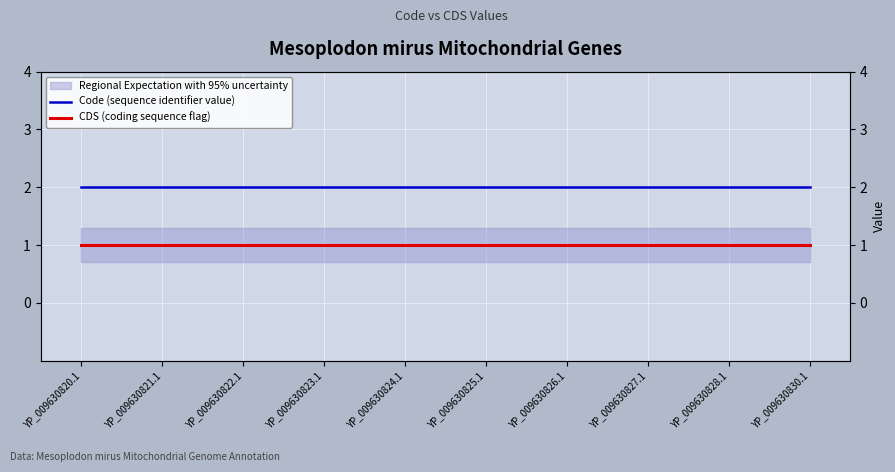

Does the chart display data point markers on the line(s)?

No